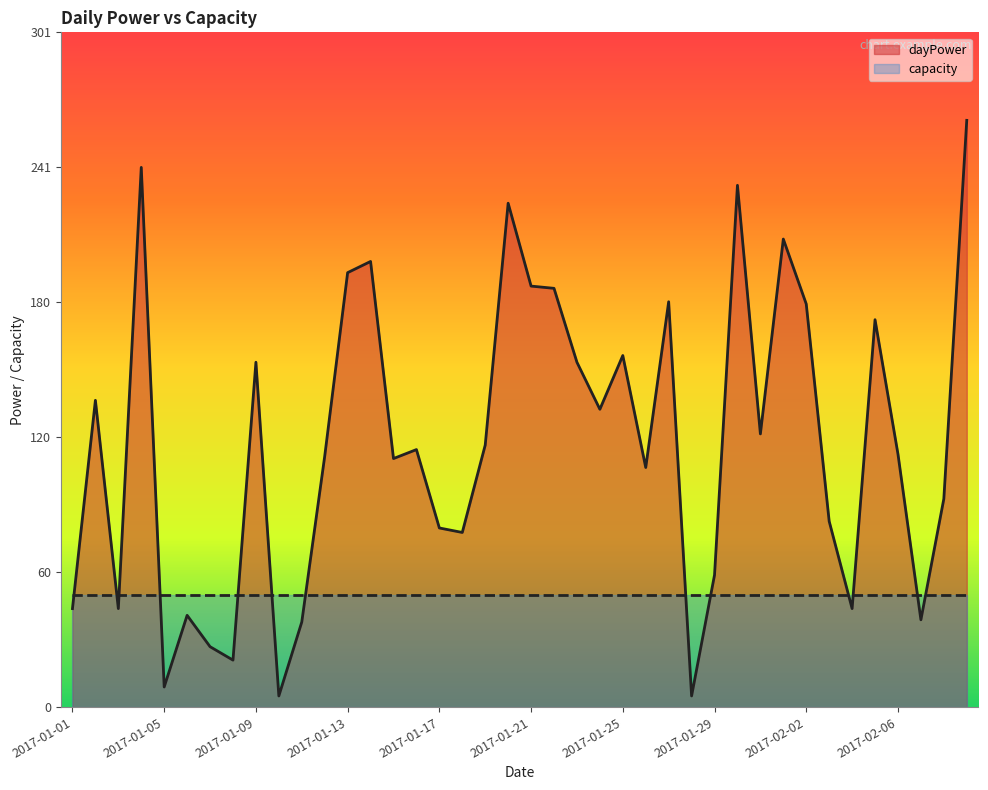

Count the number of categories in the chart.

40